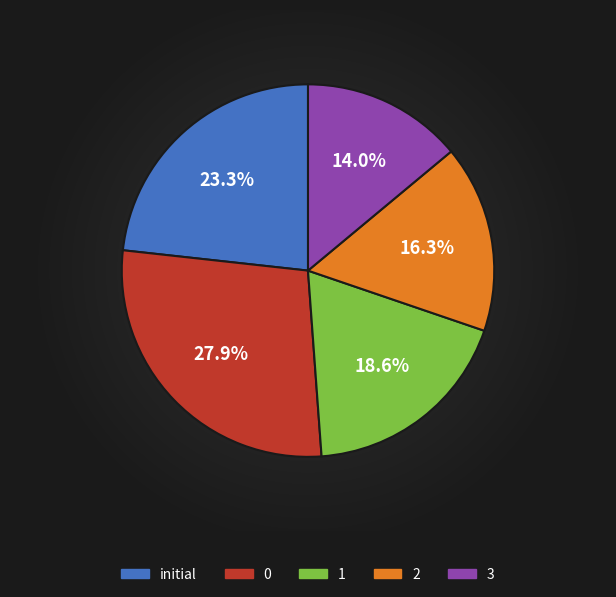

Is it true that initial is 37% of the pie?

False